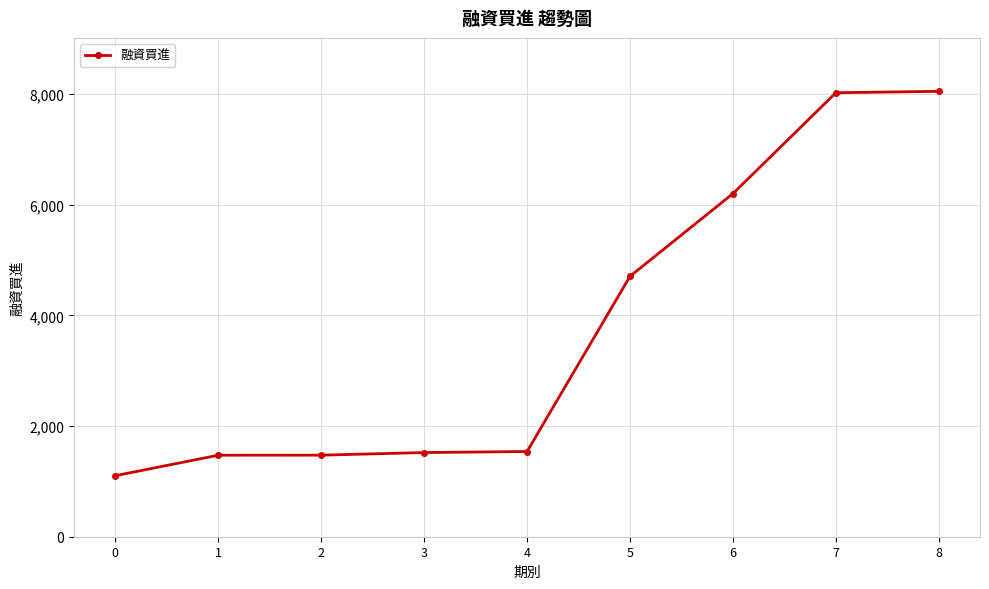

What is the greatest value displayed?

8049